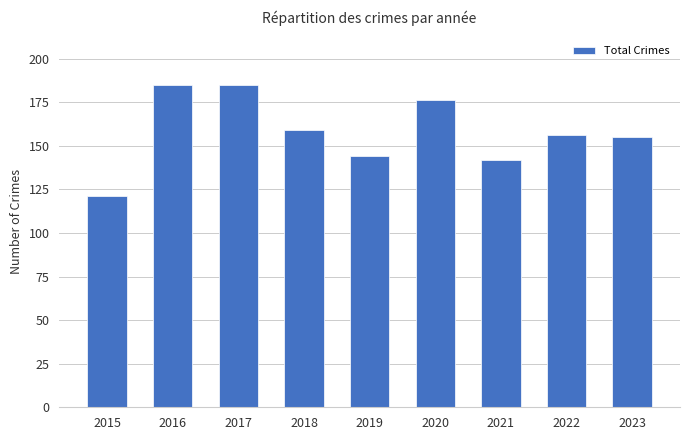

What is the change in value from 2015 to 2019?

+23